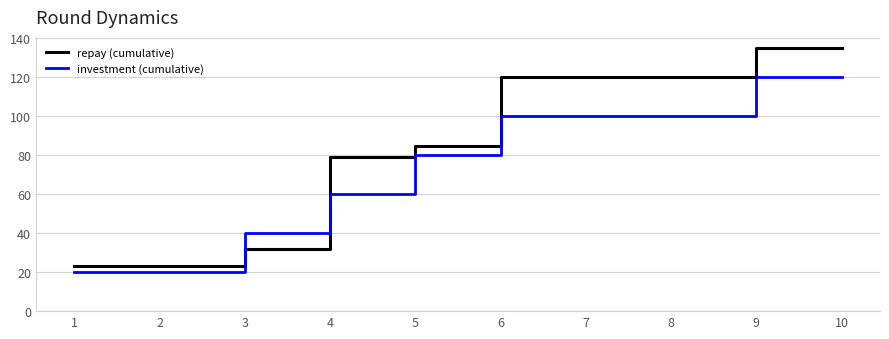

True or false: repay (cumulative) and investment (cumulative) cross at least once.

True